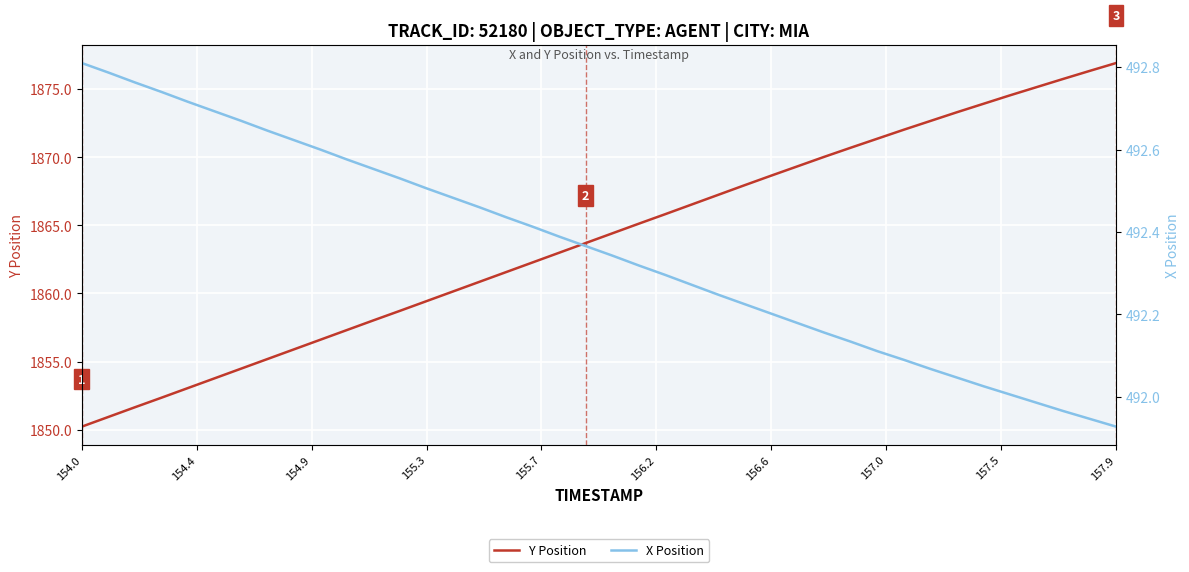

List the series in order of their overall mean, lowest first.

X Position, Y Position